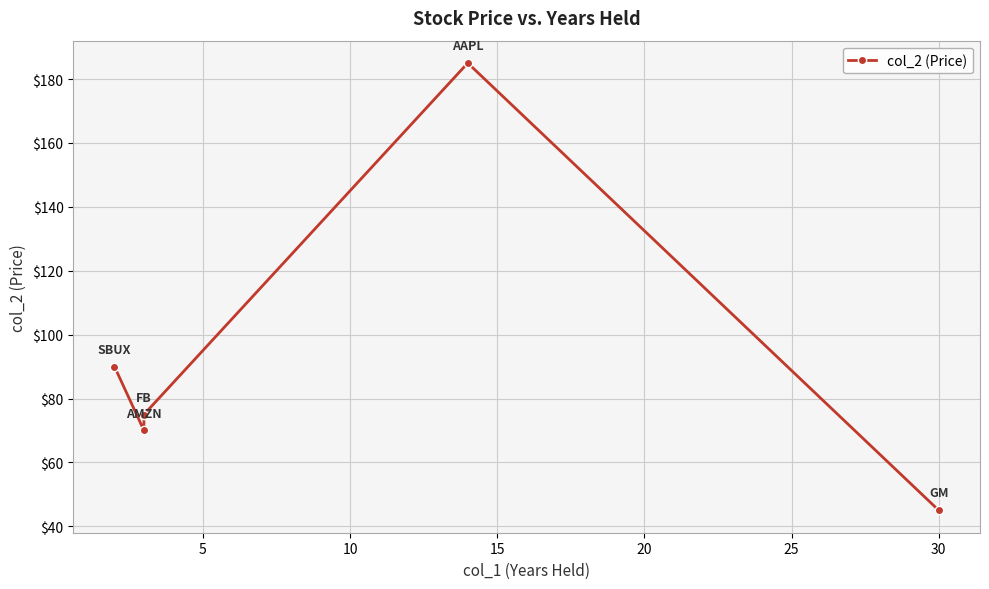

What is the sum of the values at 20 and 10?

120